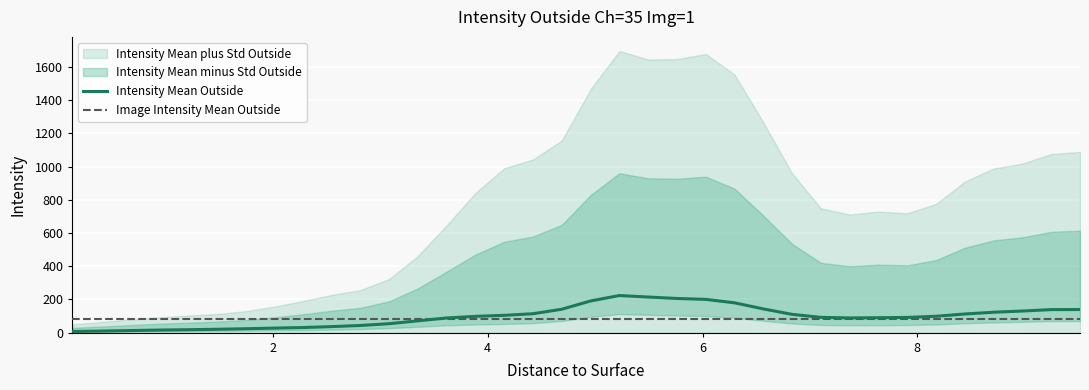

What is the value of the Image Intensity Mean Outside point at the 16th from the left?

80.3